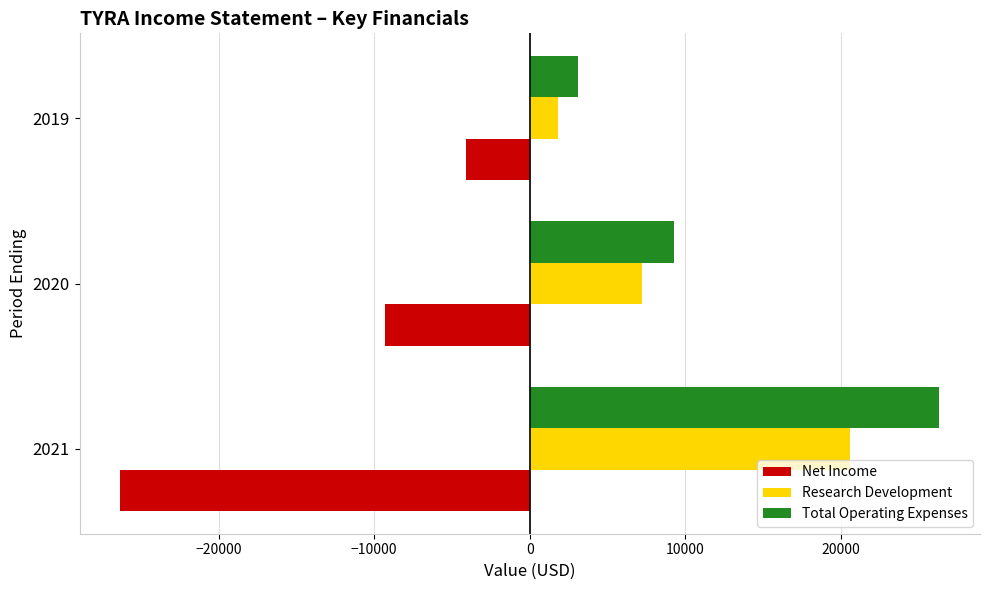

Is it true that Research Development equals 7200 at 2020?

True